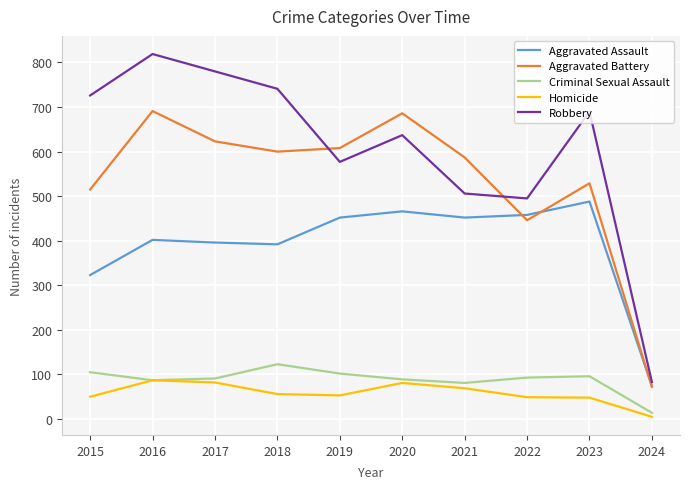

Which series changed the most between 2021 and 2024?

Aggravated Battery